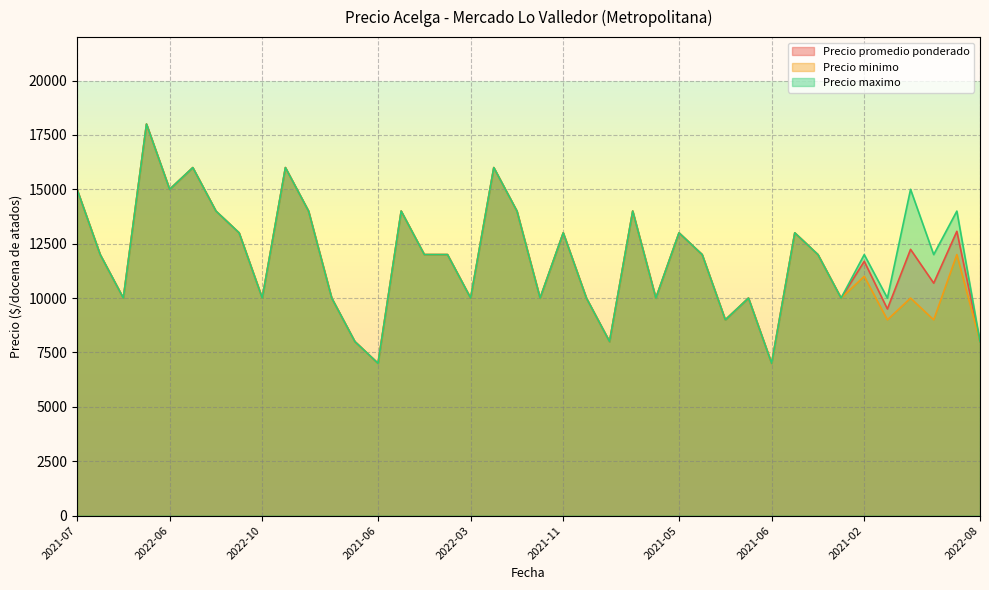

At which label does Precio maximo reach its peak?

2022-06-29